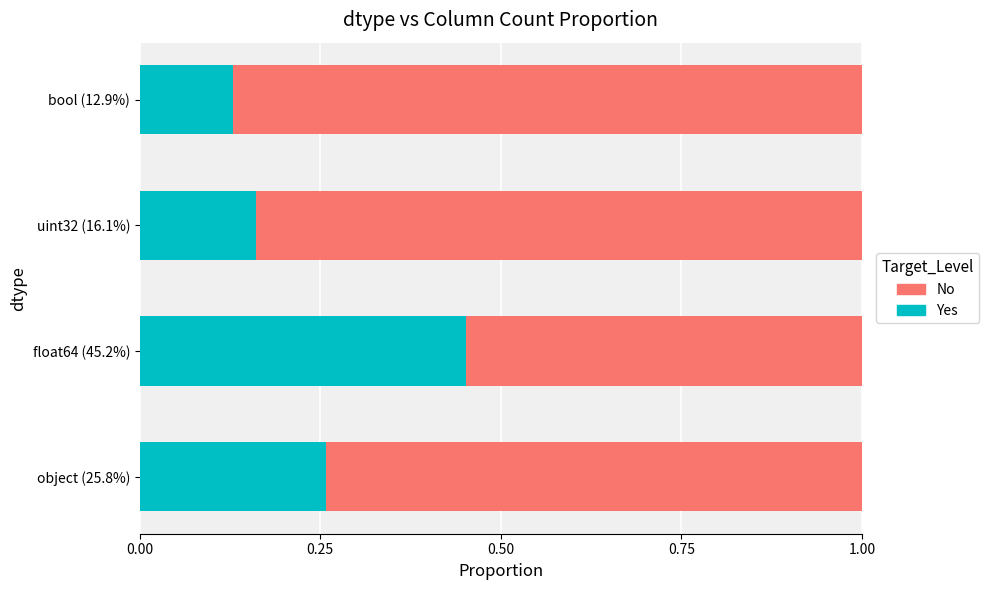

The value of Yes at uint32 (16.1%) is 0.3. True or false?

False